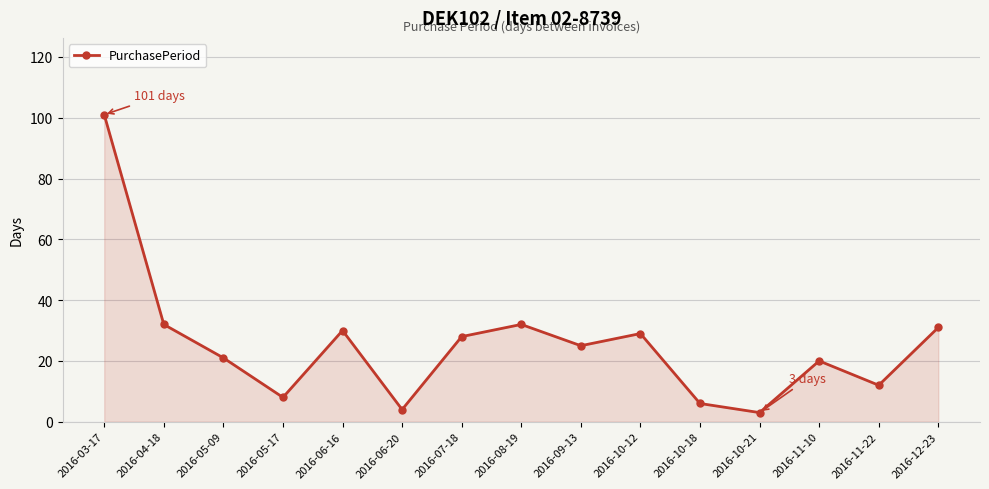

Does the chart display data point markers on the line(s)?

Yes